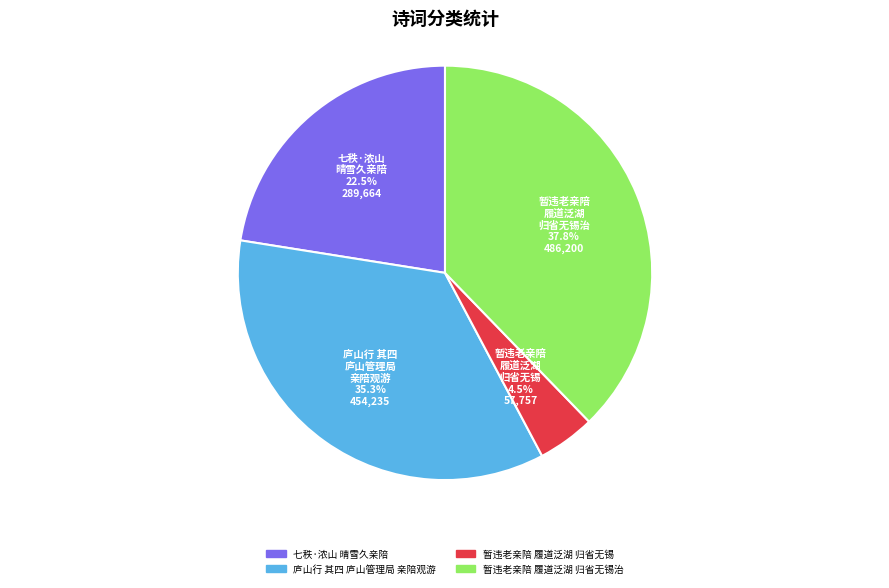

How many slices are in this pie chart?

4